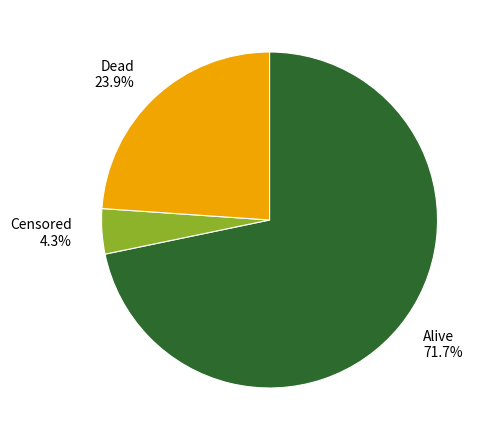

Combined, do Dead and Censored account for over 50%?

No